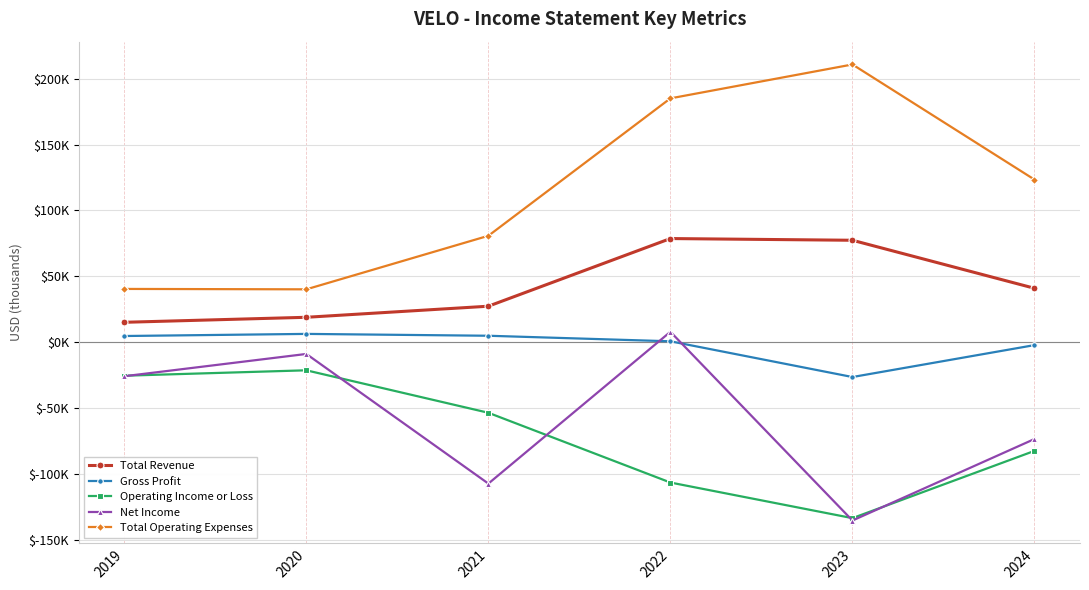

Where is the first local minimum for Gross Profit?

2023